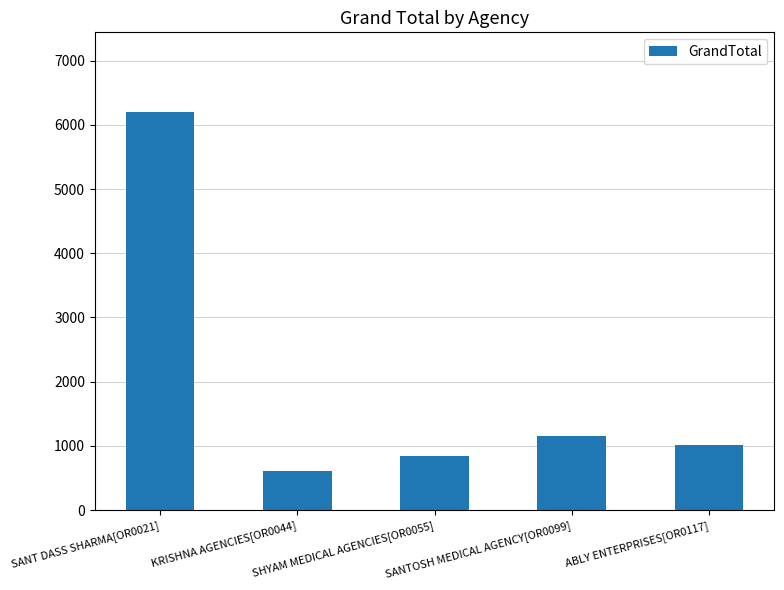

What position from the left is SHYAM MEDICAL AGENCIES[OR0055]?

3